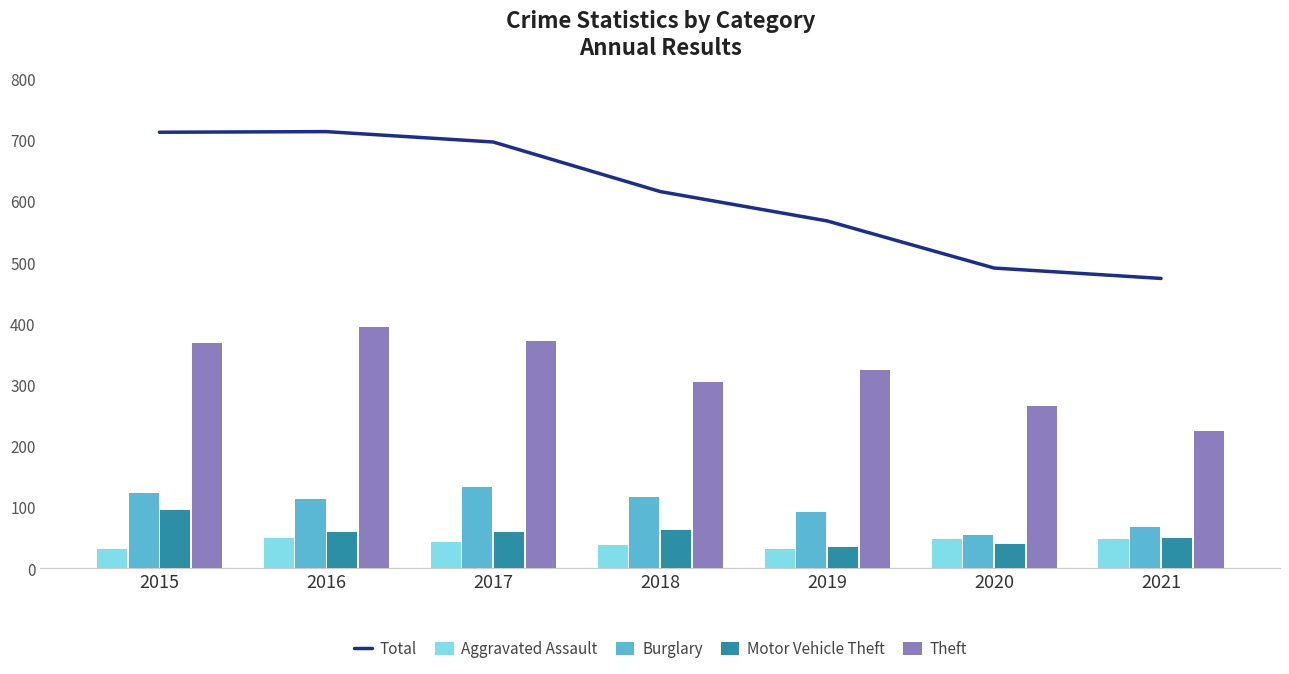

Reading right to left, what are all the values shown in this chart?

Total: 2021=474	2020=491	2019=568	2018=616	2017=697	2016=714	2015=713
Aggravated Assault: 2021=48	2020=48	2019=32	2018=39	2017=43	2016=50	2015=32
Burglary: 2021=67	2020=55	2019=92	2018=117	2017=133	2016=113	2015=123
Motor Vehicle Theft: 2021=49	2020=40	2019=35	2018=63	2017=59	2016=59	2015=96
Theft: 2021=224	2020=266	2019=325	2018=305	2017=372	2016=394	2015=369